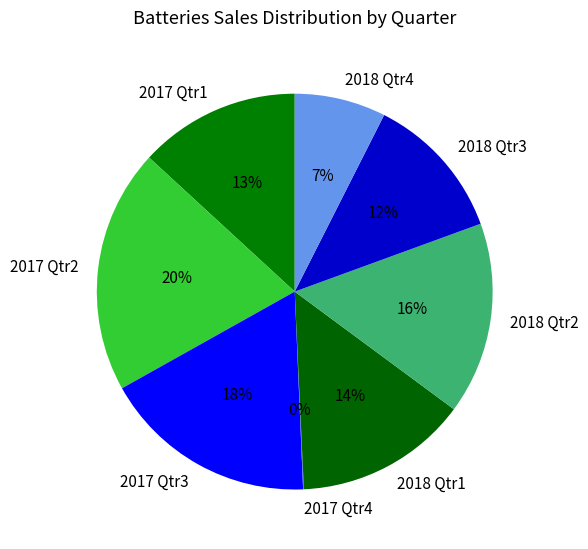

Is it true that 2017 Qtr2 is 20% of the pie?

True